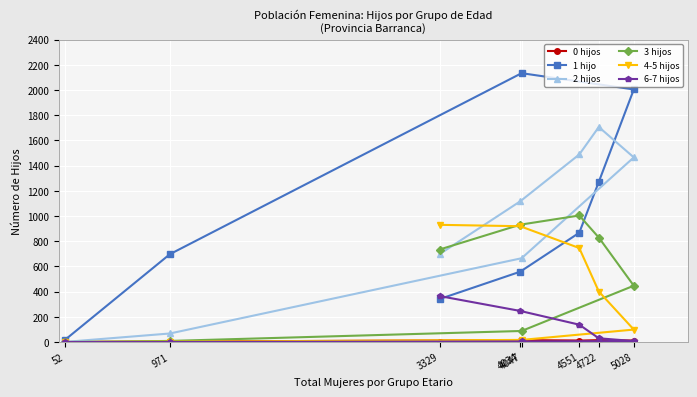

How many values in the 4-5 hijos series are below 401?

4